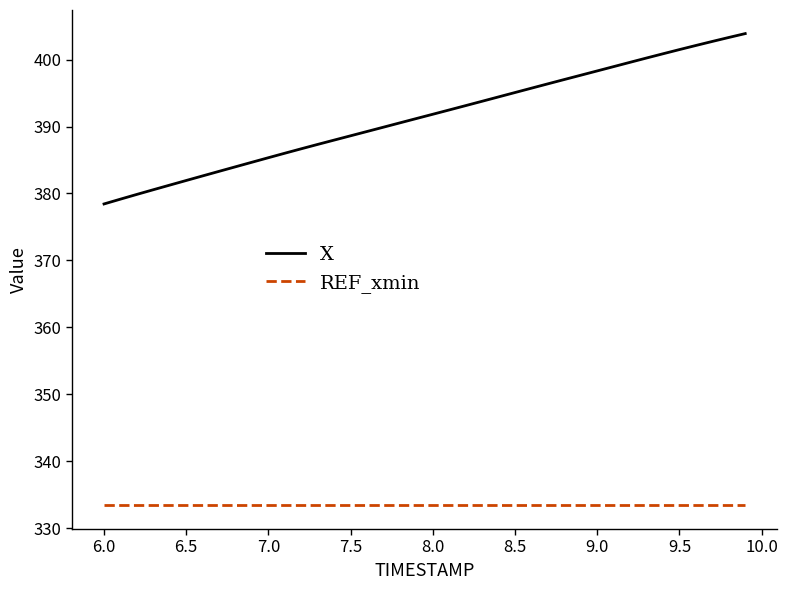

True or false: X and REF_xmin cross at least once.

False